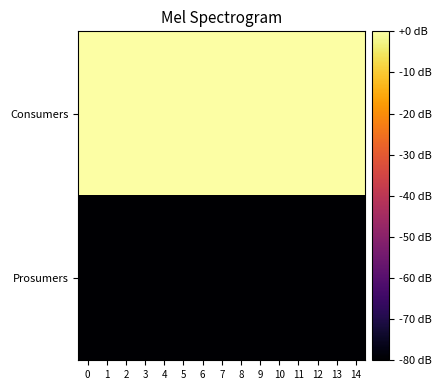

Reading left to right, what are all the values shown in this chart?

Consumers: 0=0	1=0	2=0	3=0	4=0	5=0	6=0	7=0	8=0	9=0	10=0	11=0	12=0	13=0	14=0
Prosumers: 0=-80	1=-80	2=-80	3=-80	4=-80	5=-80	6=-80	7=-80	8=-80	9=-80	10=-80	11=-80	12=-80	13=-80	14=-80